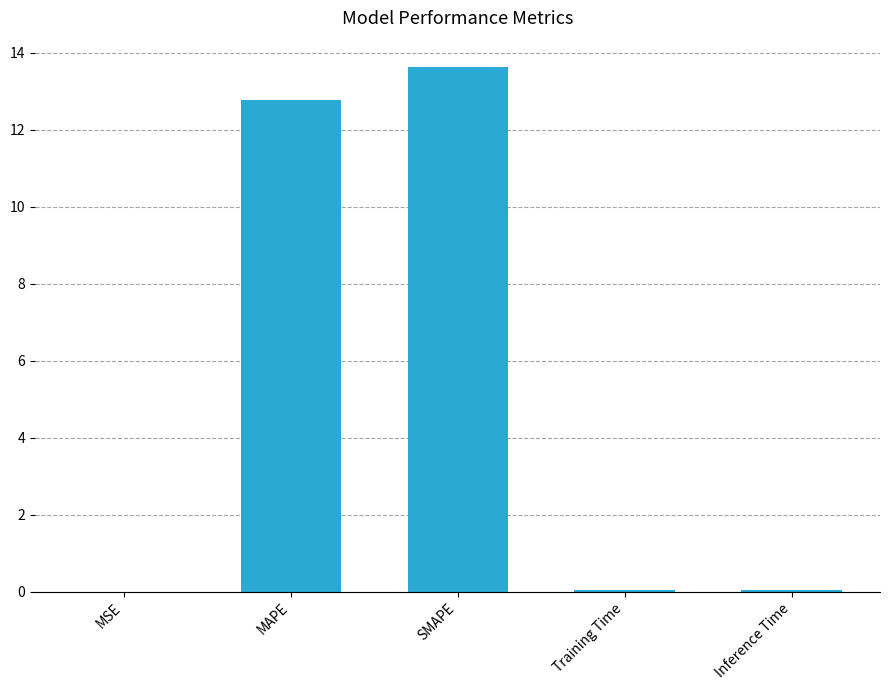

What is the sum of all values?

26.5